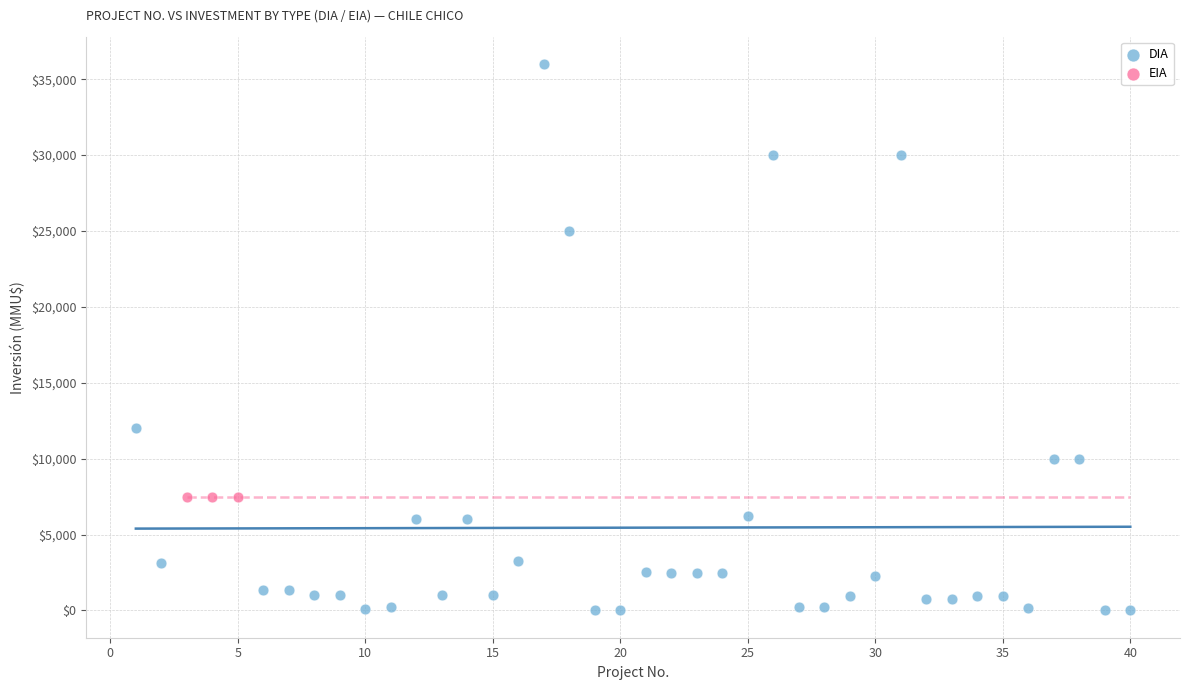

Which series contains the lowest Y value?

DIA